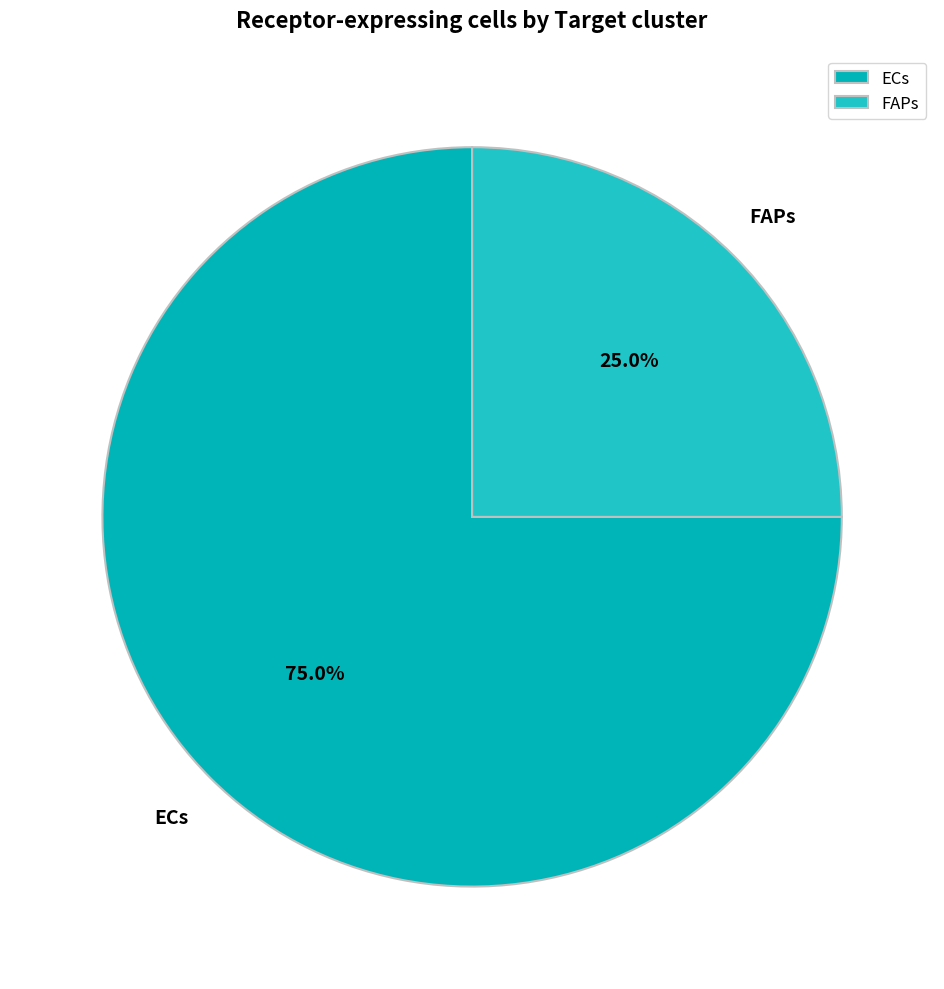

Which slice represents more than half of the pie?

ECs